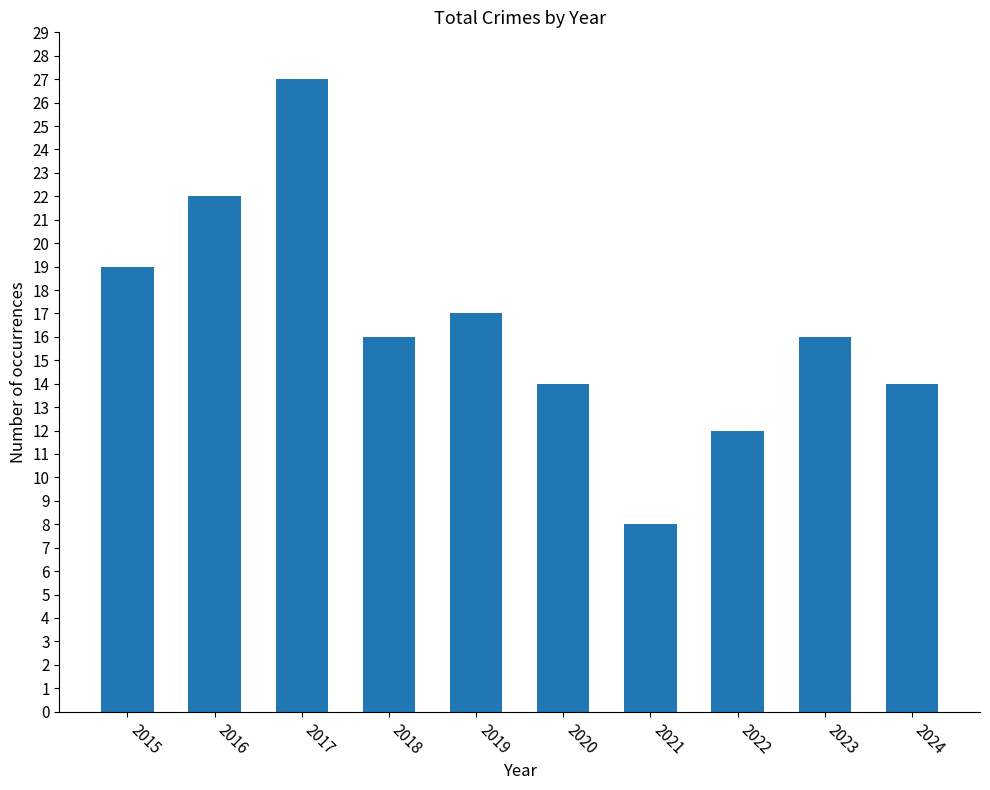

What is the difference between the maximum and minimum values?

19